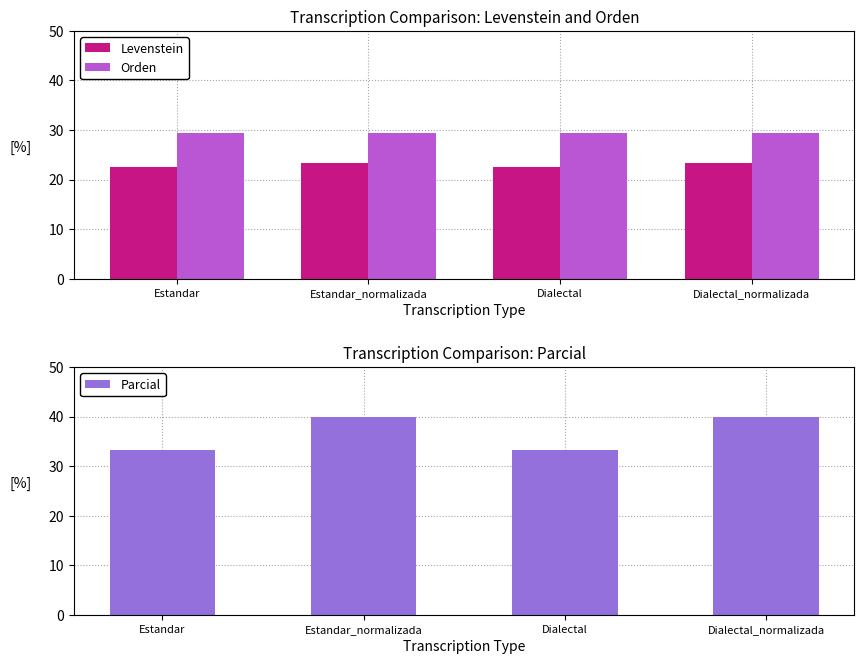

The Orden series shows 29.4 at Estandar_normalizada. True or false?

True